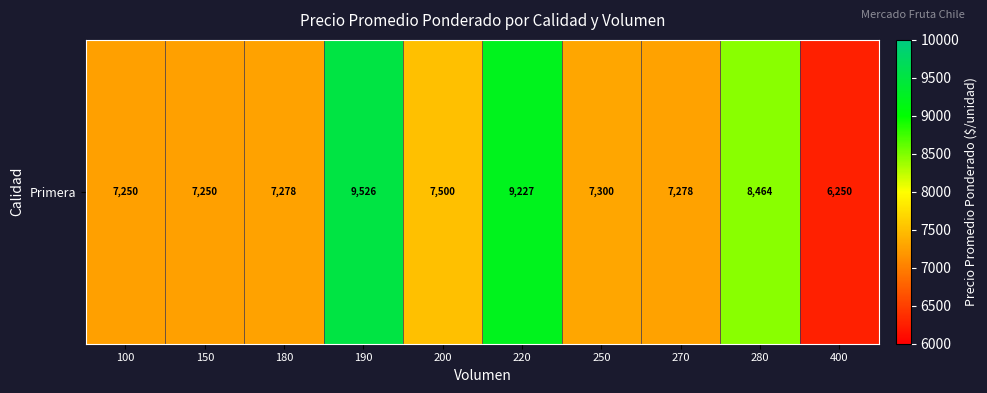

The value at 180 is 12411. True or false?

False